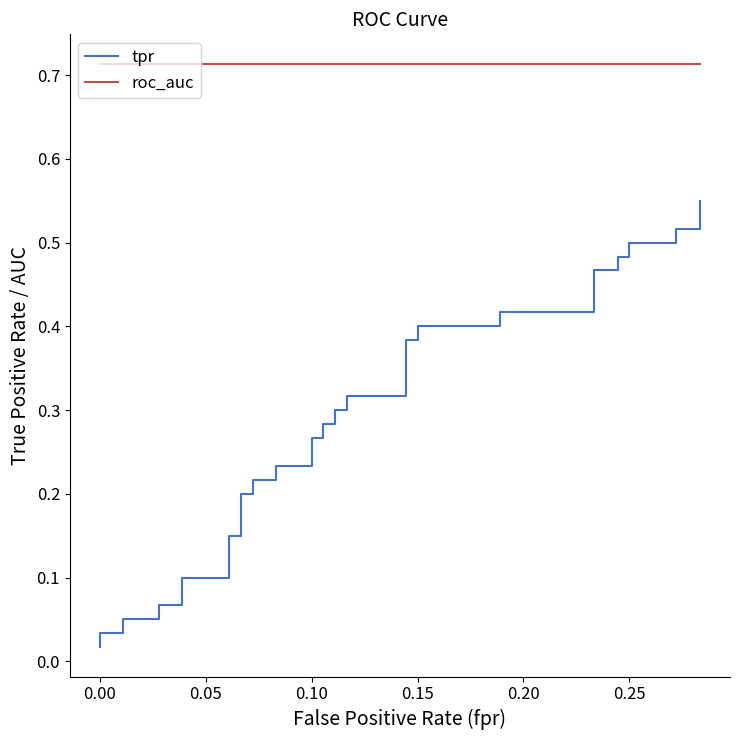

True or false: roc_auc and tpr intersect in this chart.

False